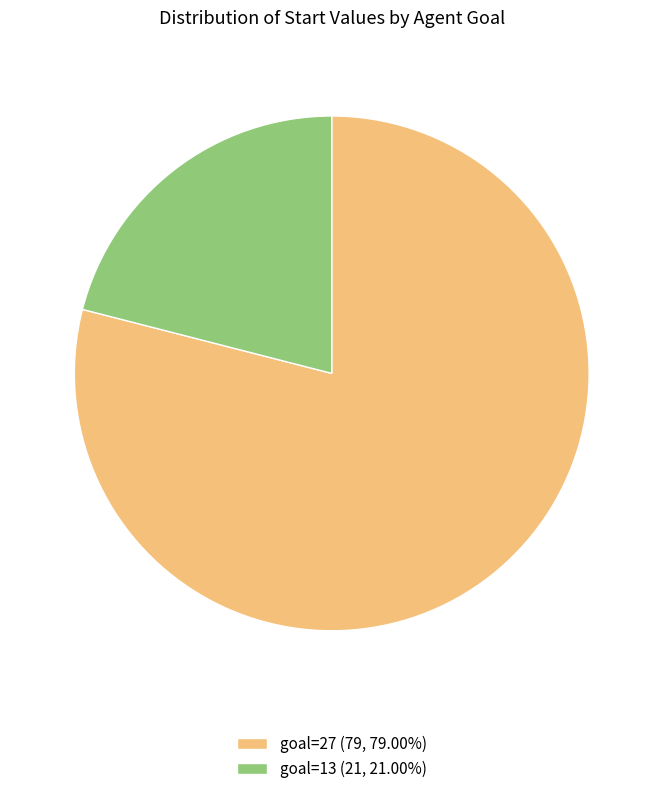

What is the ratio of the value at goal=13 (21, 21.00%) to the value at goal=27 (79, 79.00%)?

0.3